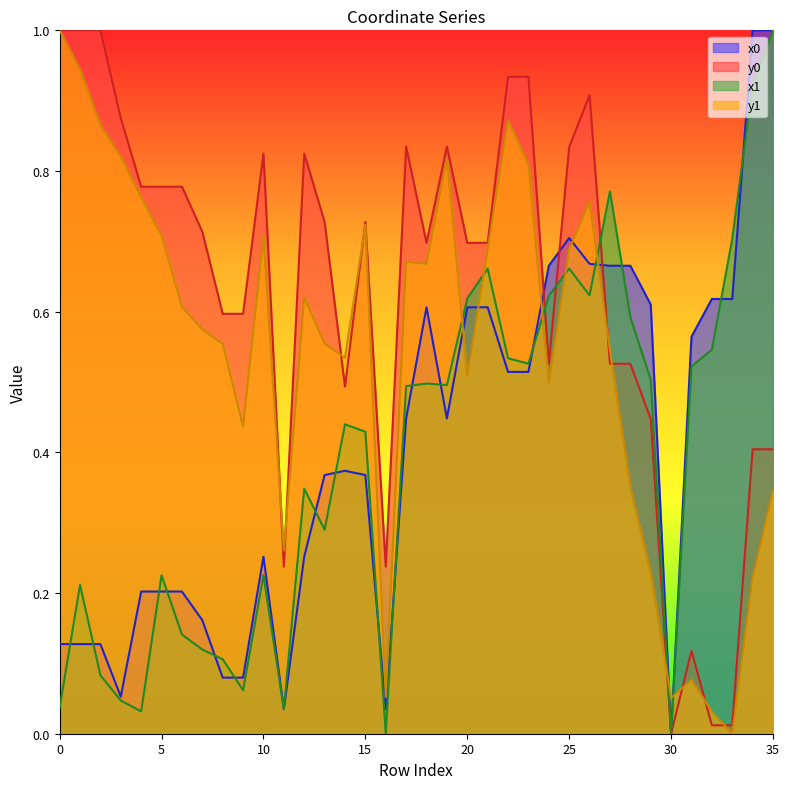

Where is y1 nearest to the value 0?

33